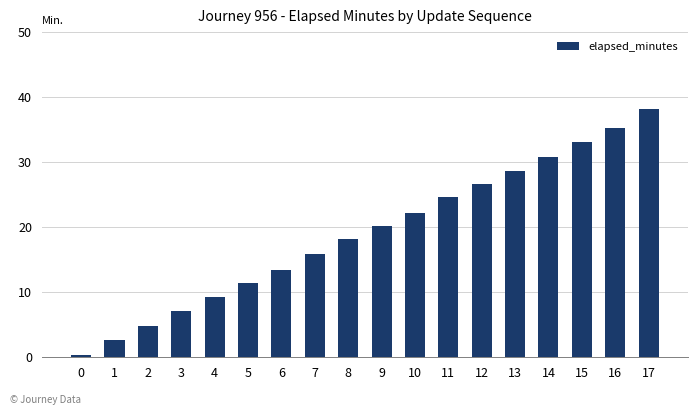

Which category has the highest value across all series?

17